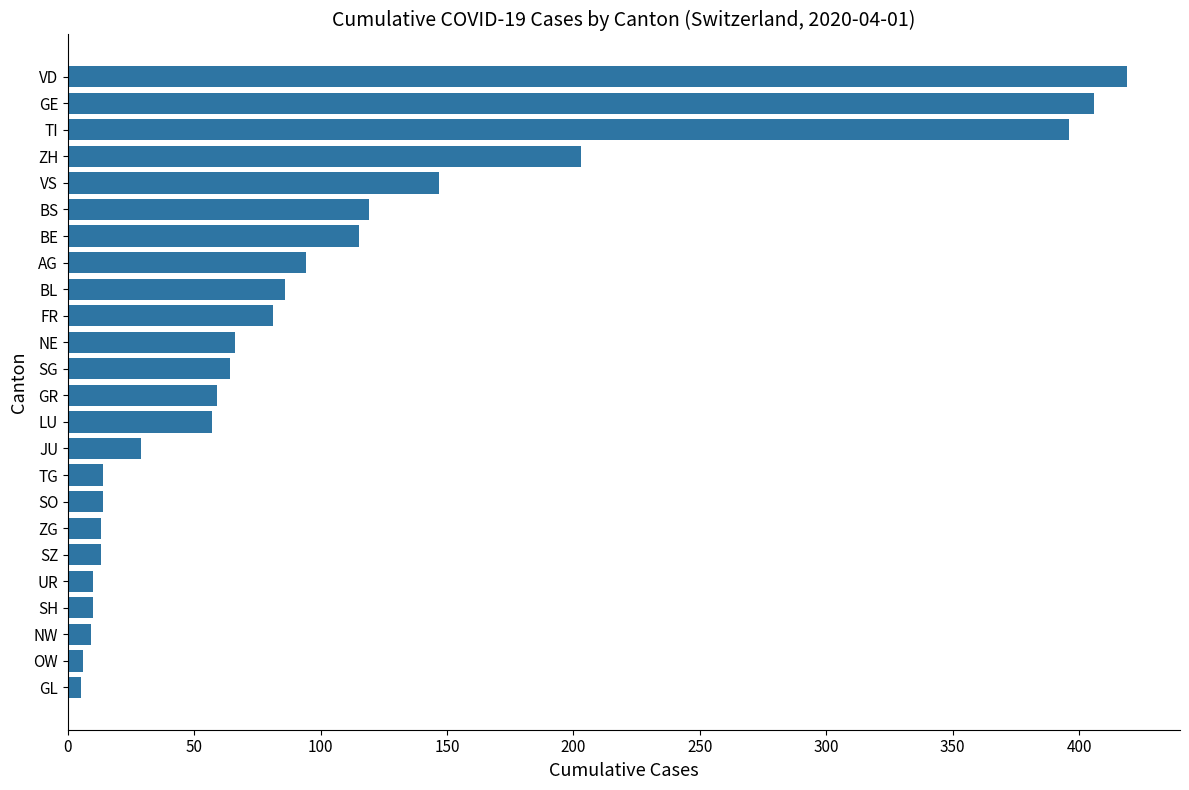

What is the difference between the maximum and minimum values?

414